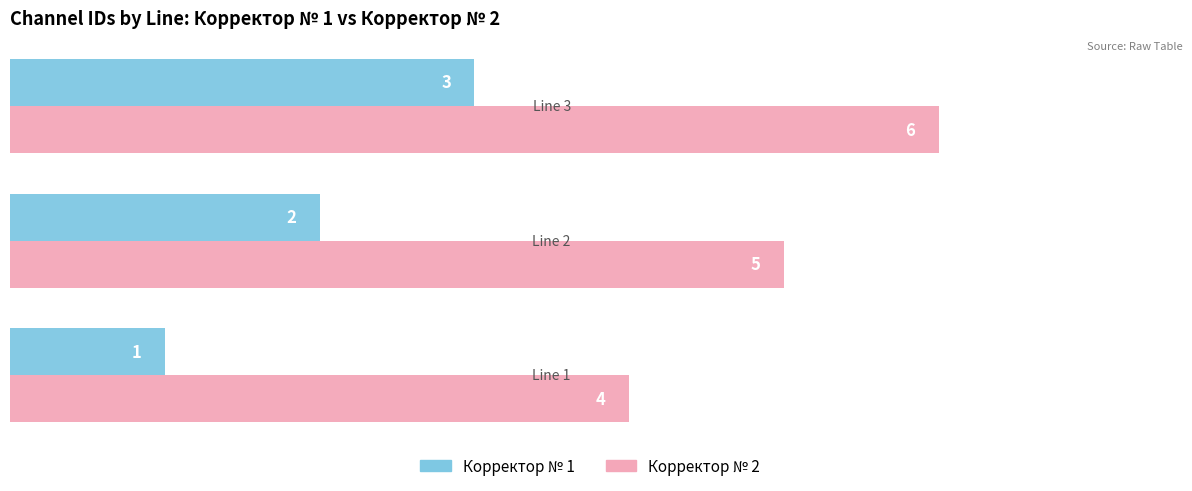

What is the maximum value shown in the chart?

6